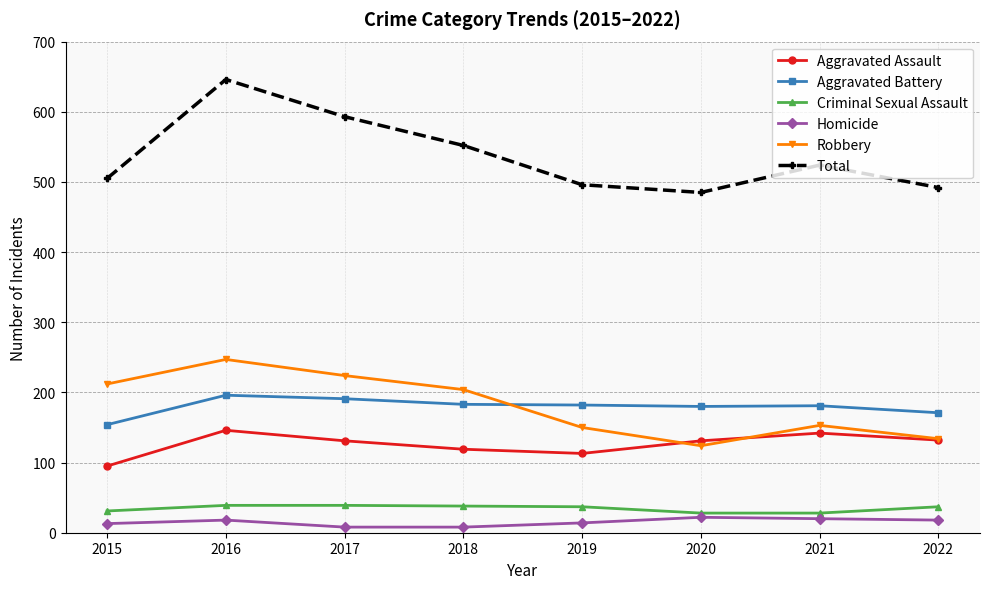

True or false: Aggravated Assault and Total intersect in this chart.

False